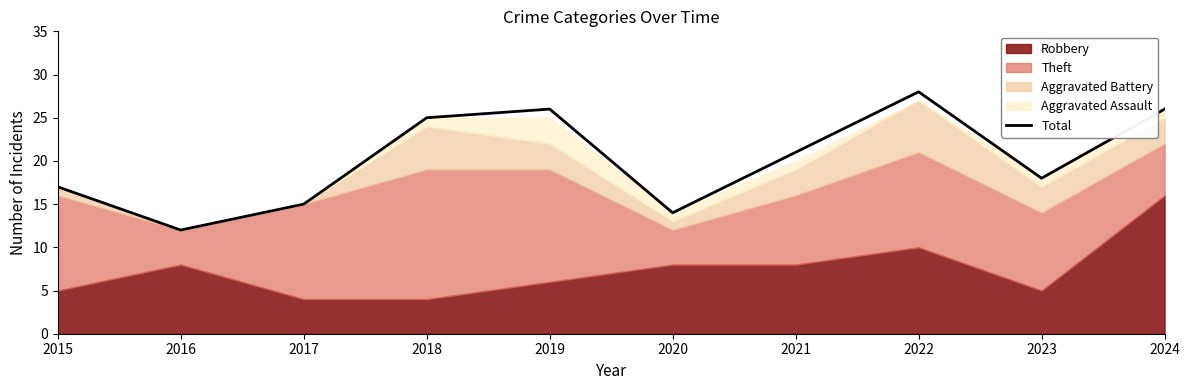

Reading left to right, list all the values displayed in this chart.

2015=17	2016=12	2017=15	2018=25	2019=26	2020=14	2021=21	2022=28	2023=18	2024=26